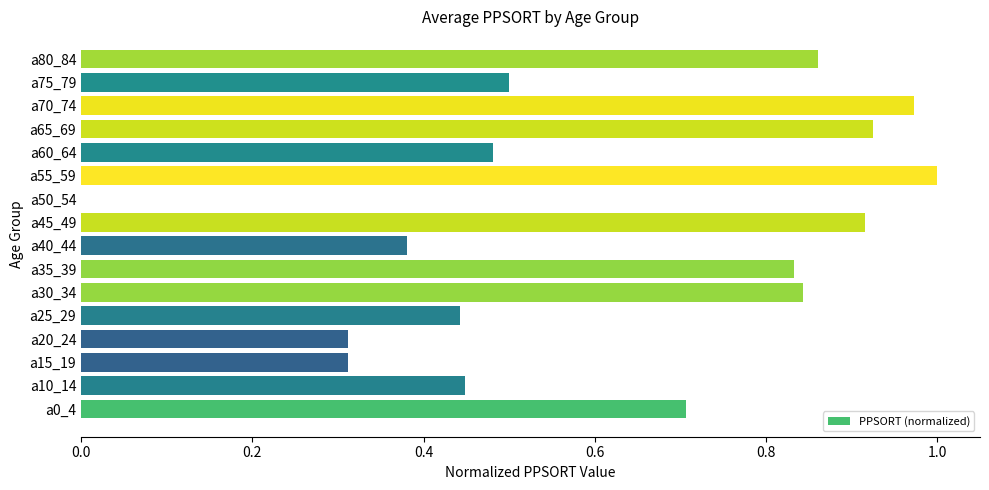

Where is the data nearest to the value 0?

a50_54